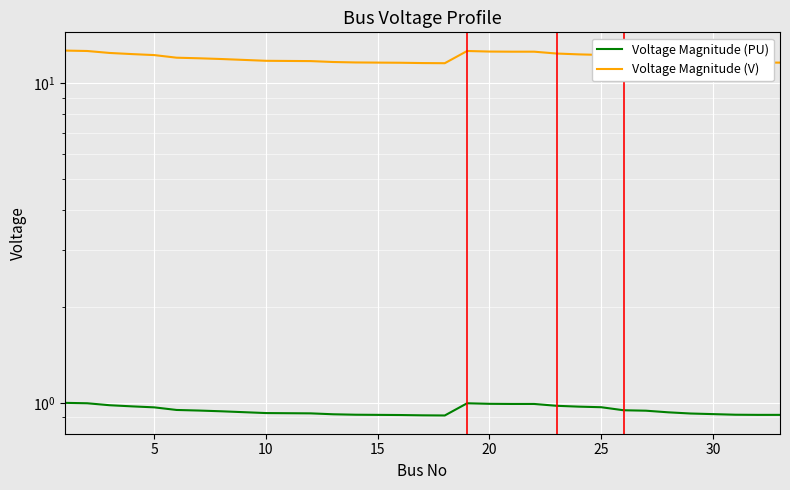

How many interior local valleys does the Voltage Magnitude (V) series have?

1